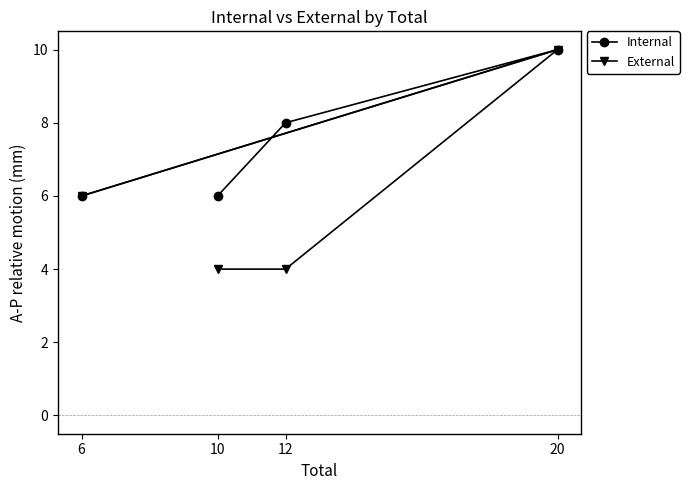

Between 12 and 6, which series saw the biggest shift?

Internal